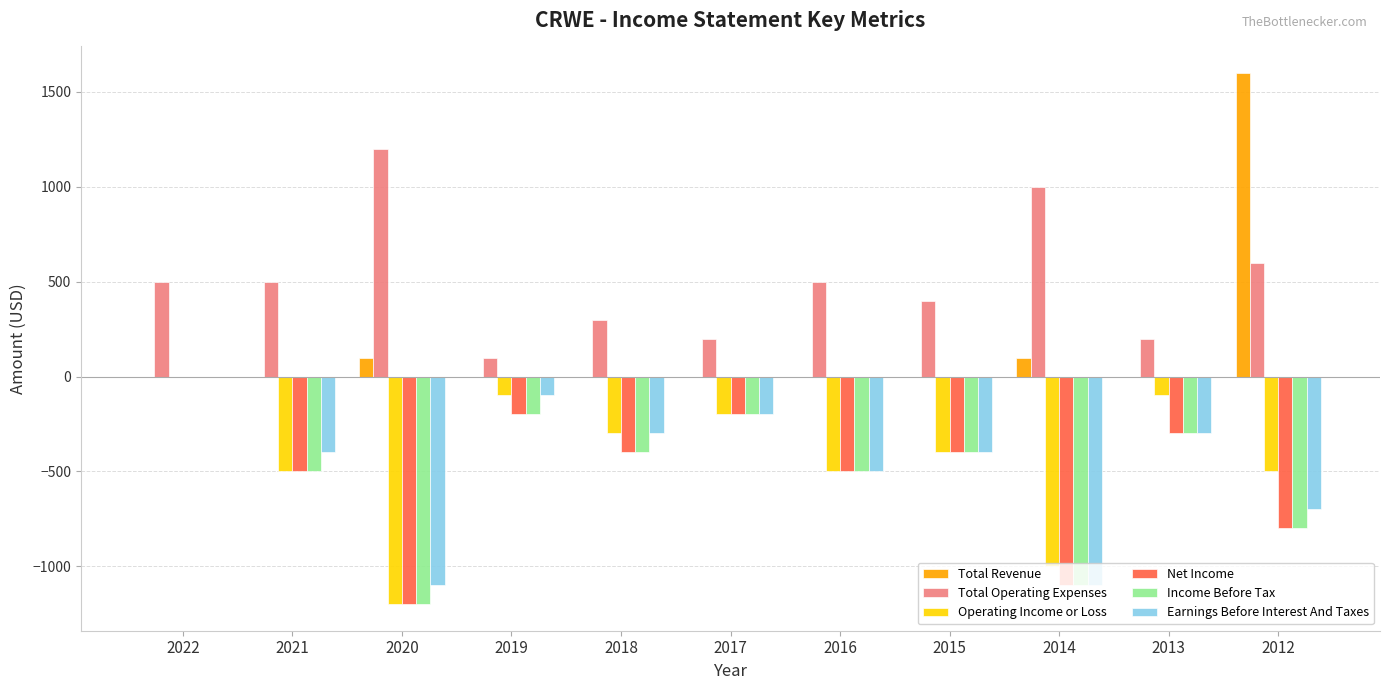

Is the value of Income Before Tax at 2016 greater than the value of Total Revenue at 2018?

No